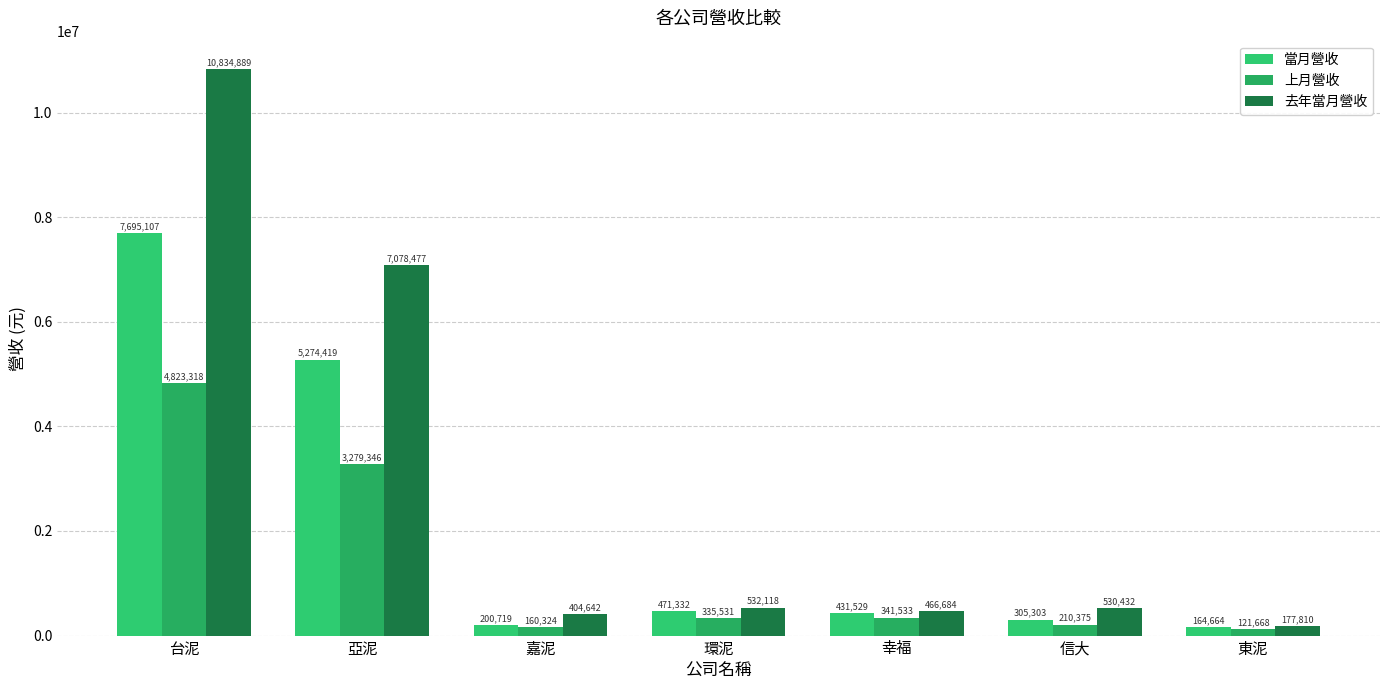

Rank the series by their average value, from highest to lowest.

去年當月營收, 當月營收, 上月營收